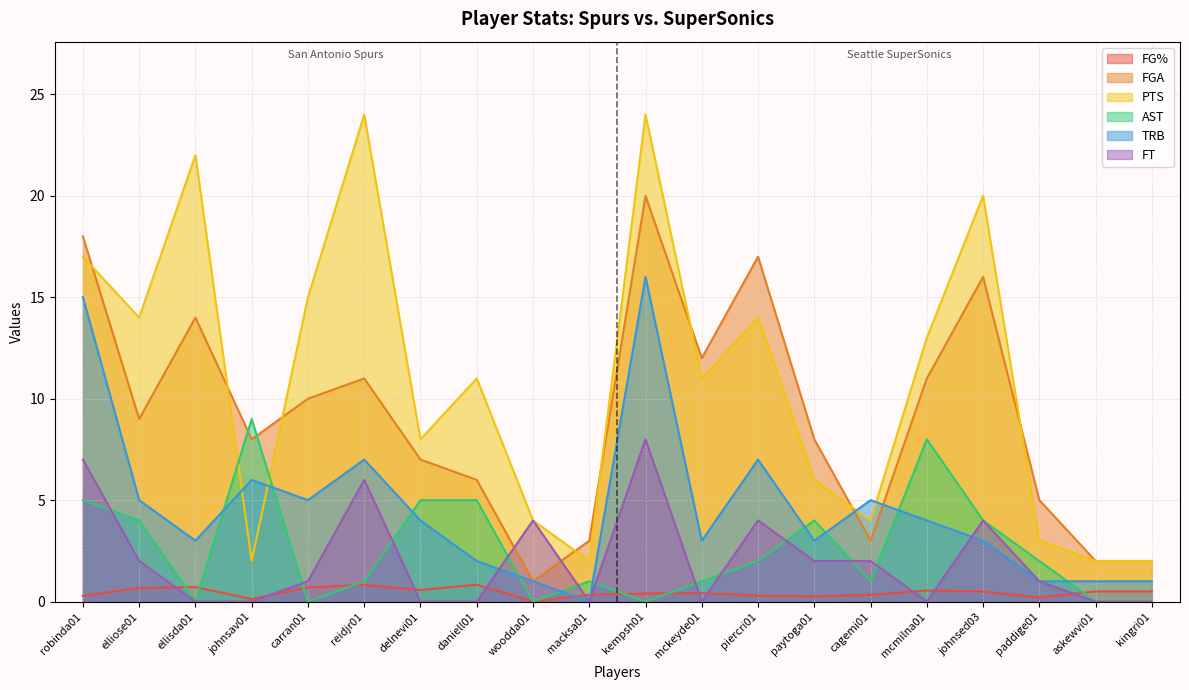

True or false: FGA and FG% cross at least once.

False